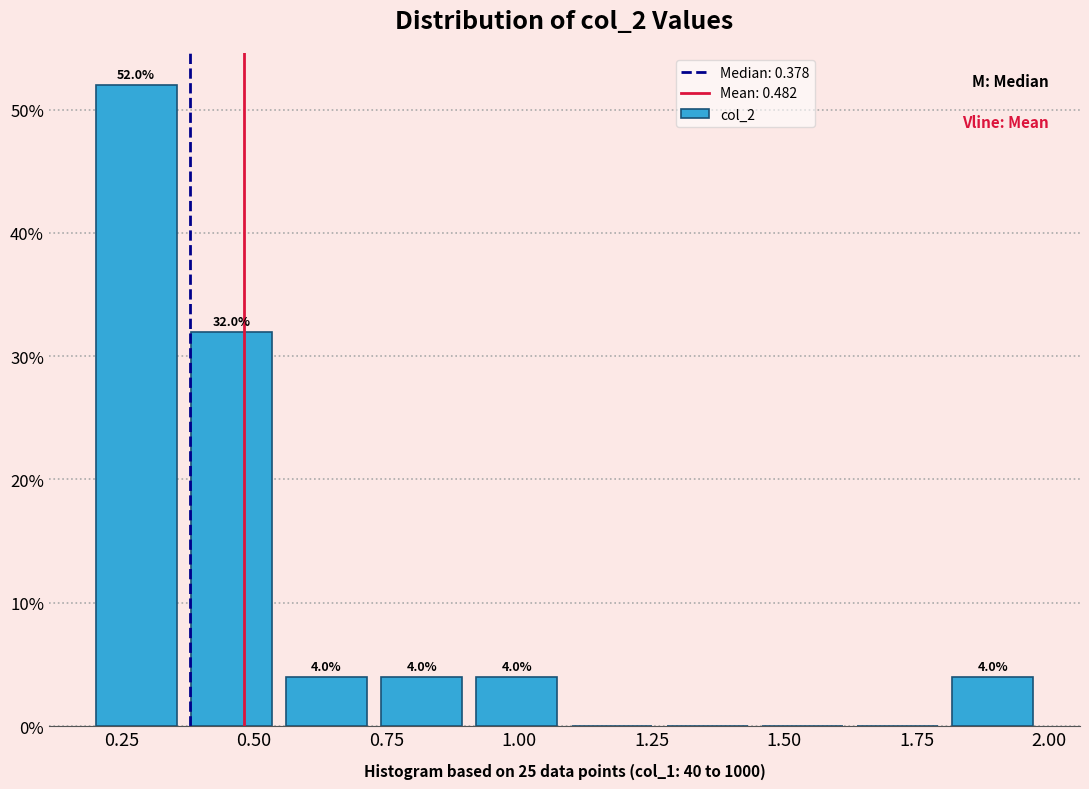

Read against the x-axis, roughly where is the centre of the tallest bar?

0.30